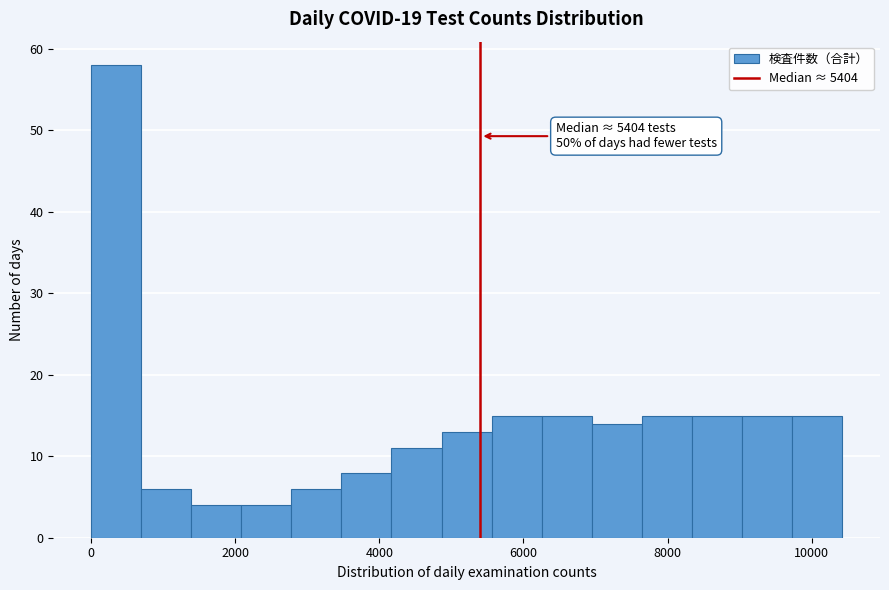

Around what value on the x-axis is the tallest bar? Give the approximate position of its centre, as read against the axis.

400